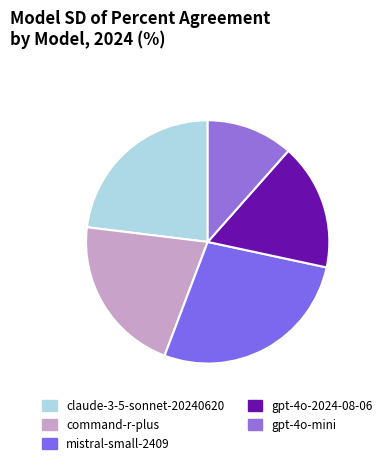

What is the largest slice in the pie chart?

mistral-small-2409